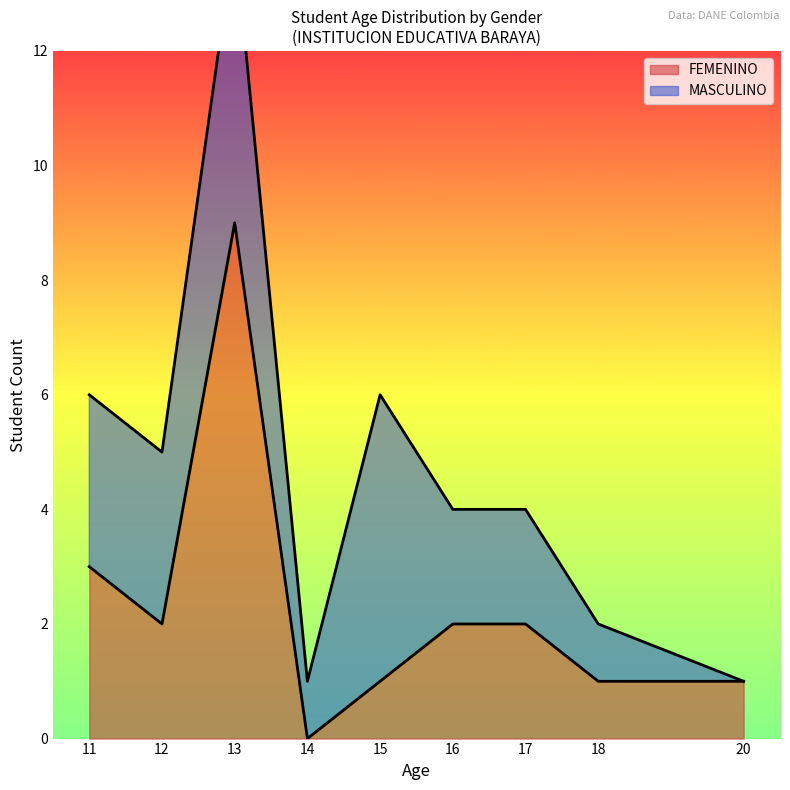

Which category has the highest value in the FEMENINO series?

13